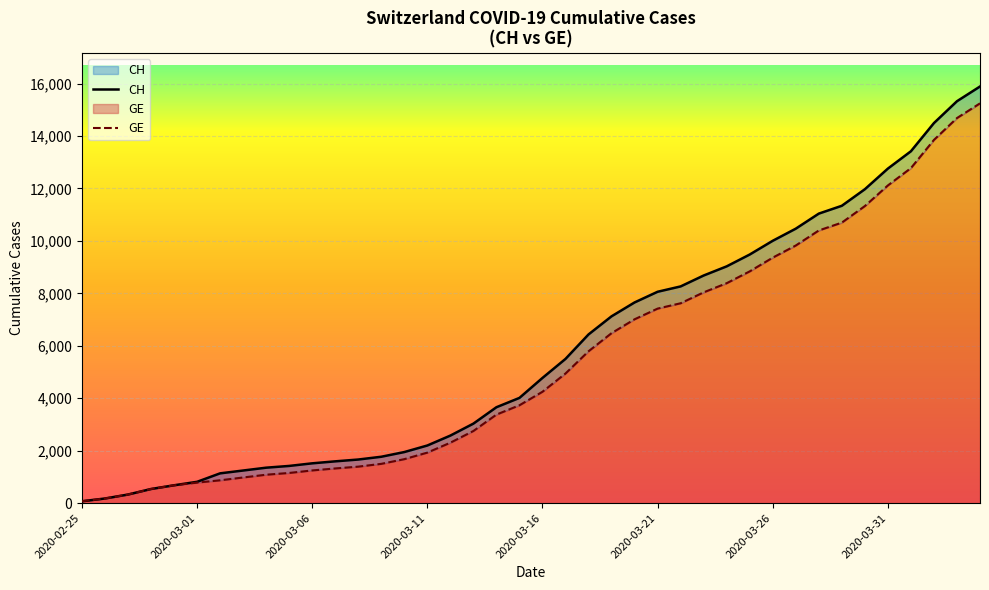

How many lines are shown in the chart?

2